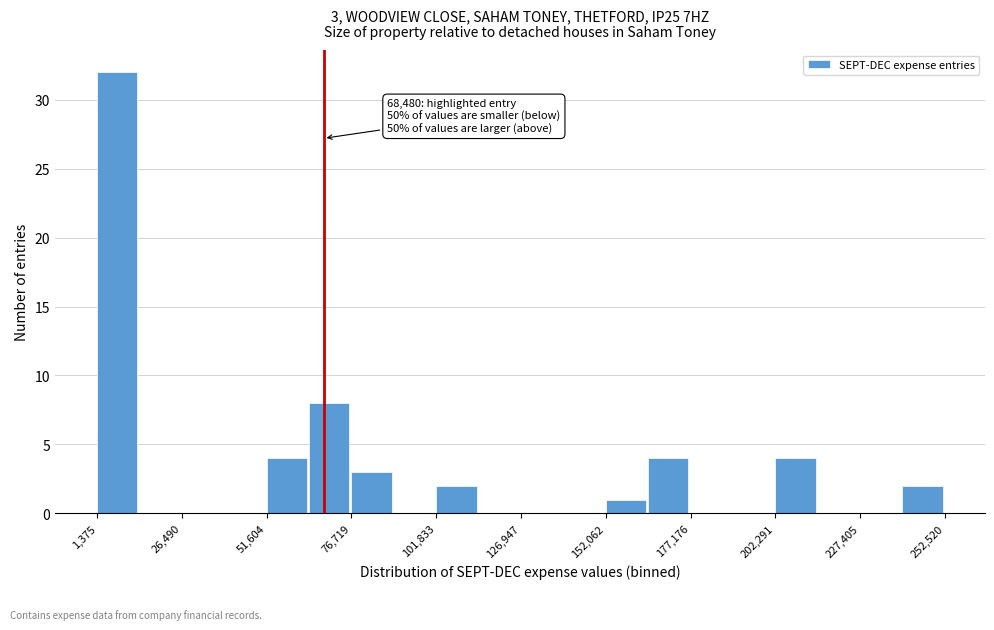

Around what value on the x-axis is the tallest bar? Give the approximate position of its centre, as read against the axis.

5000